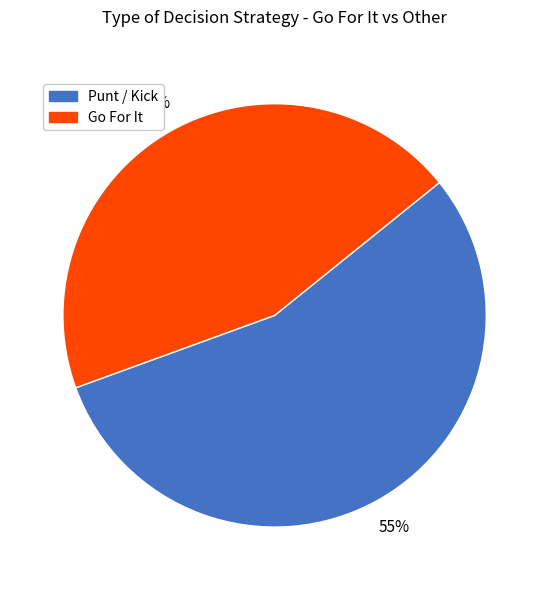

Does any single category account for the majority?

Yes